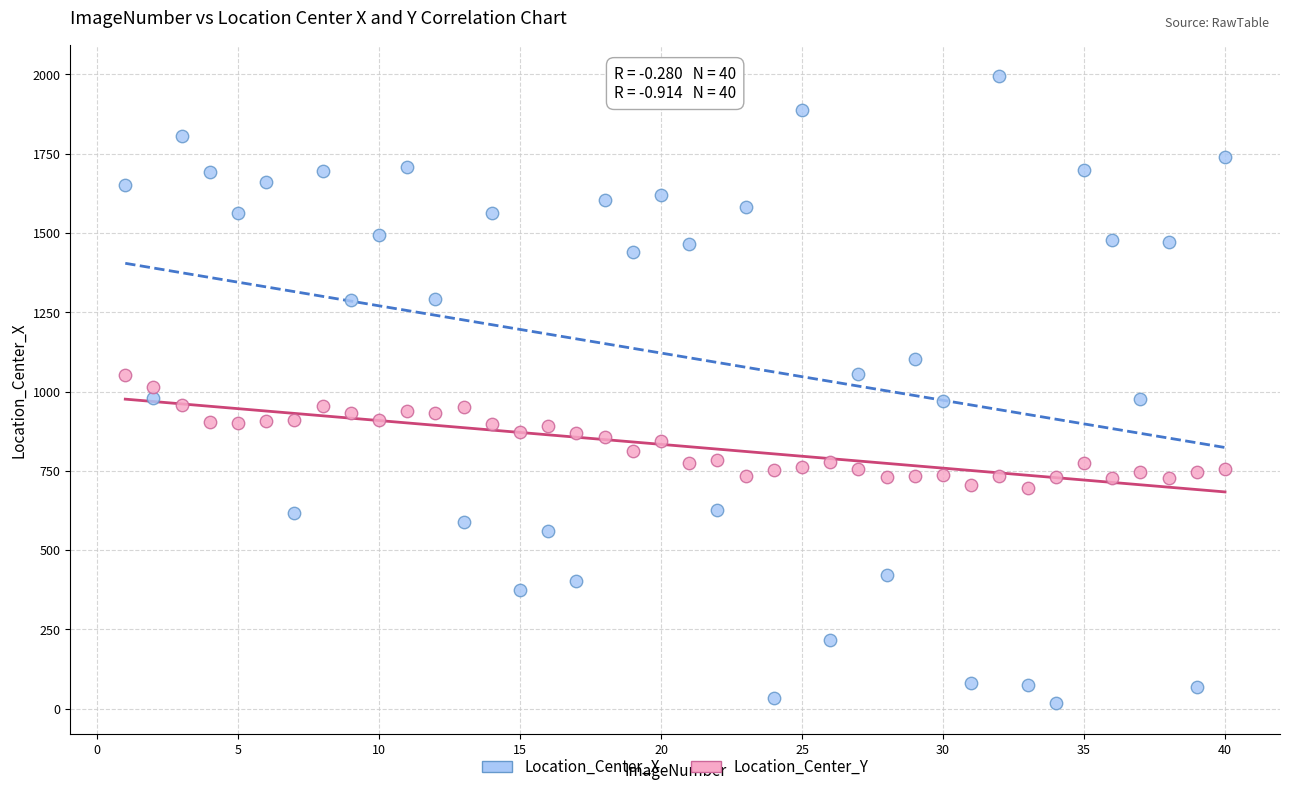

What are all the series names shown in the legend?

Location_Center_X, Location_Center_Y